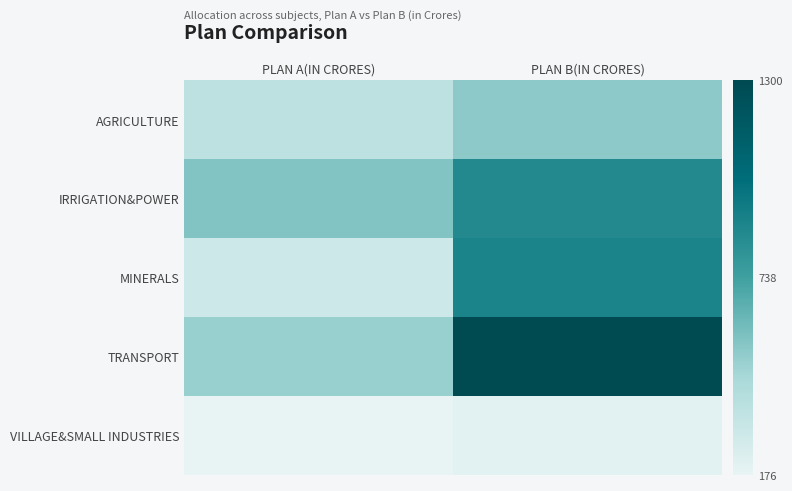

Between PLAN A(IN CRORES) and PLAN B(IN CRORES), which is larger?

PLAN B(IN CRORES)